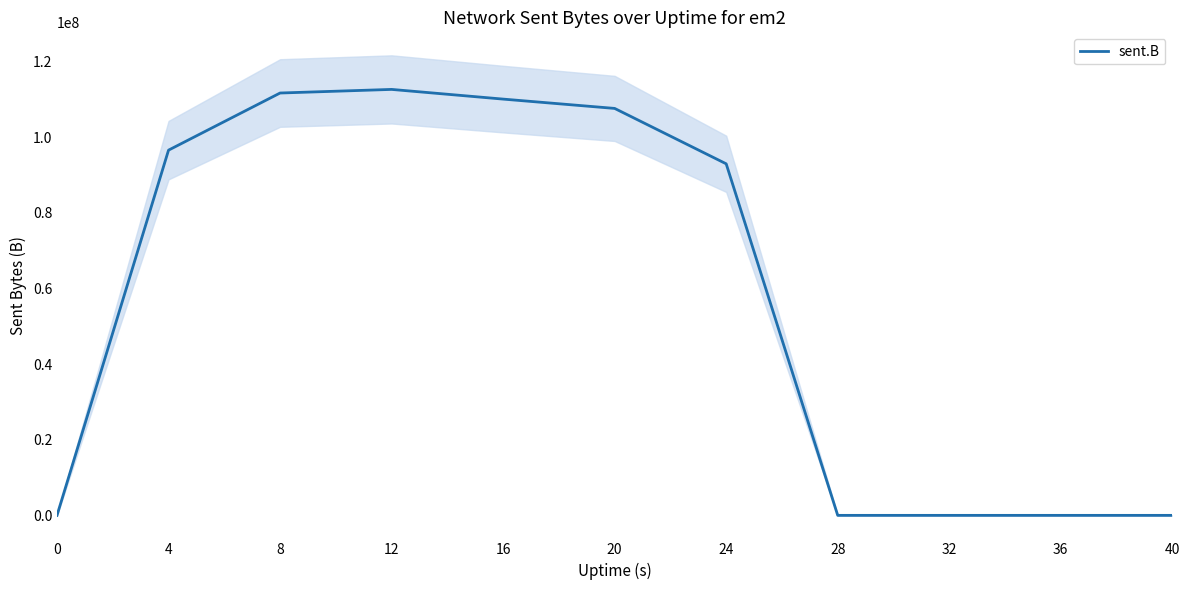

Does the chart have visible grid lines?

No